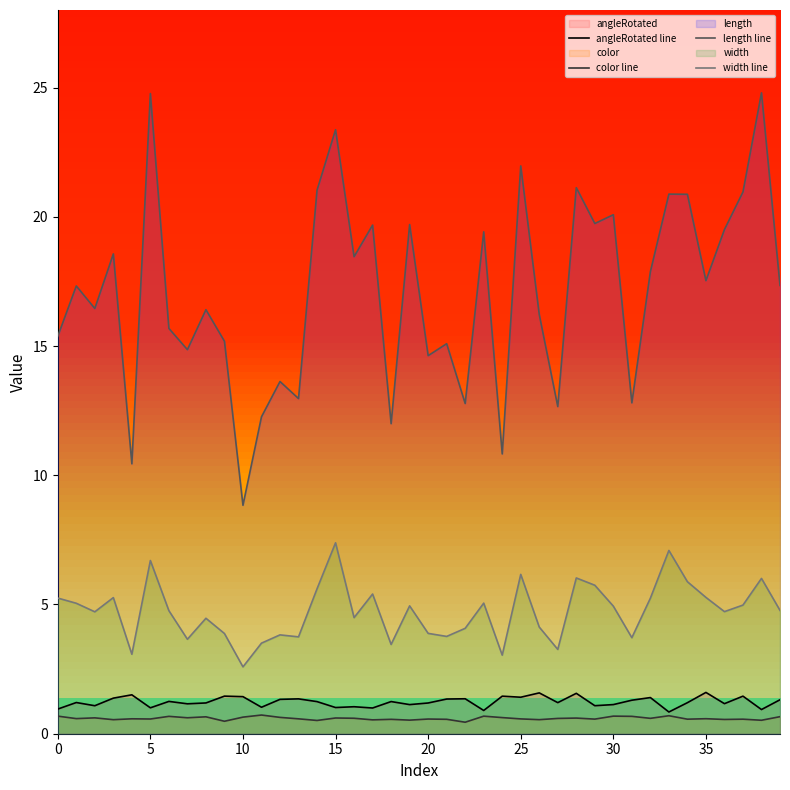

At which label does width line reach its peak?

15